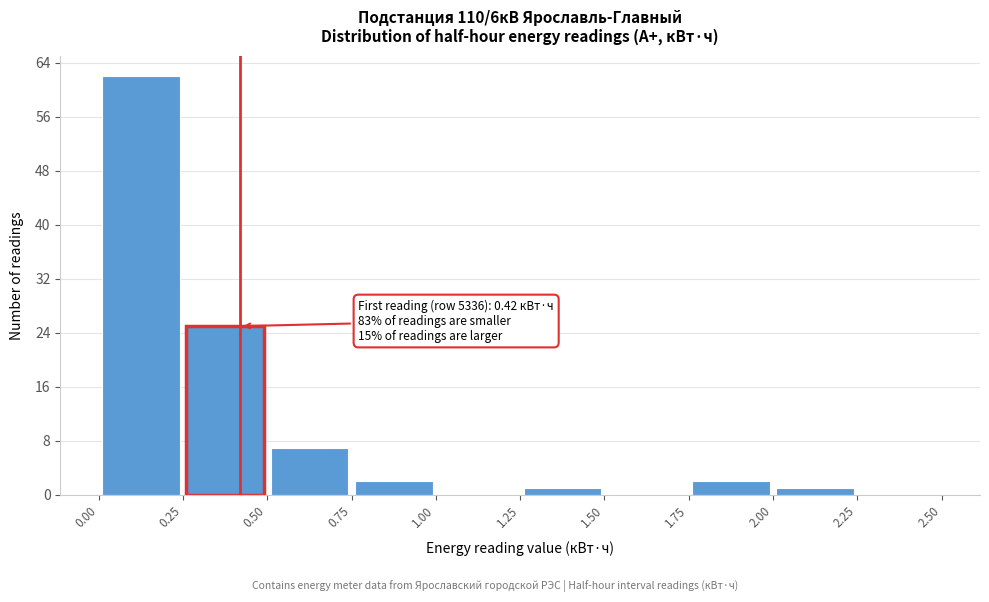

Which range on the x-axis has the tallest bar?

0.00 to 0.25